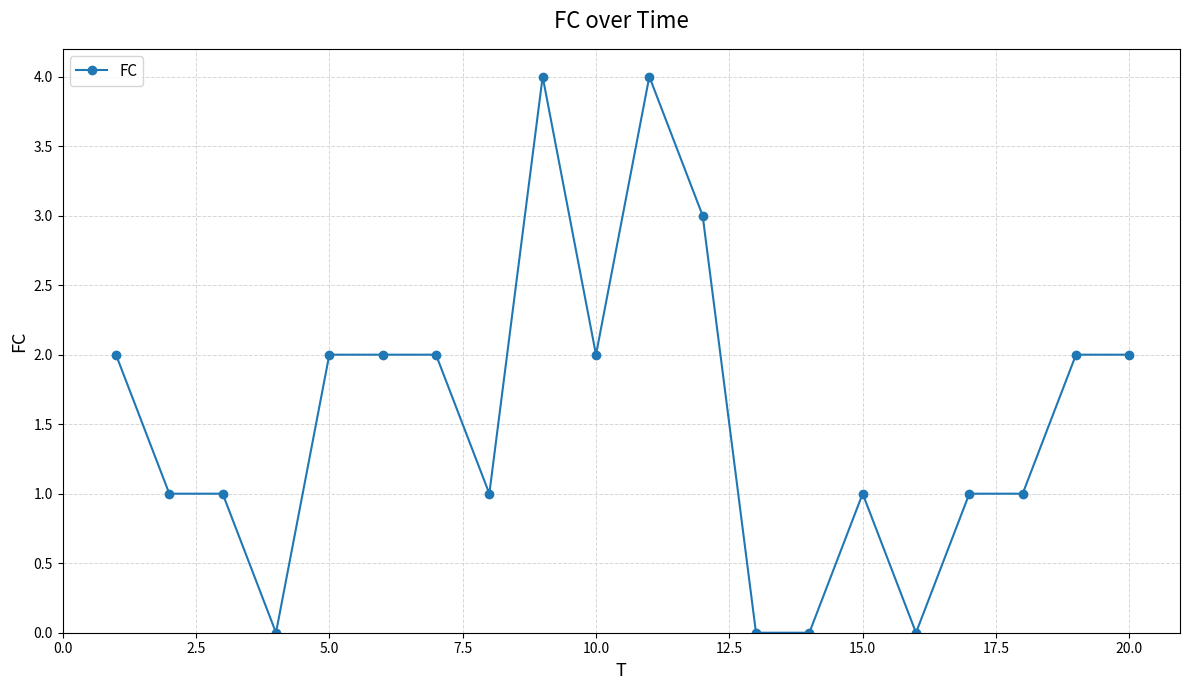

Reading left to right, list all the values displayed in this chart.

2	1	1	0	2	2	2	1	4	2	4	3	0	0	1	0	1	1	2	2